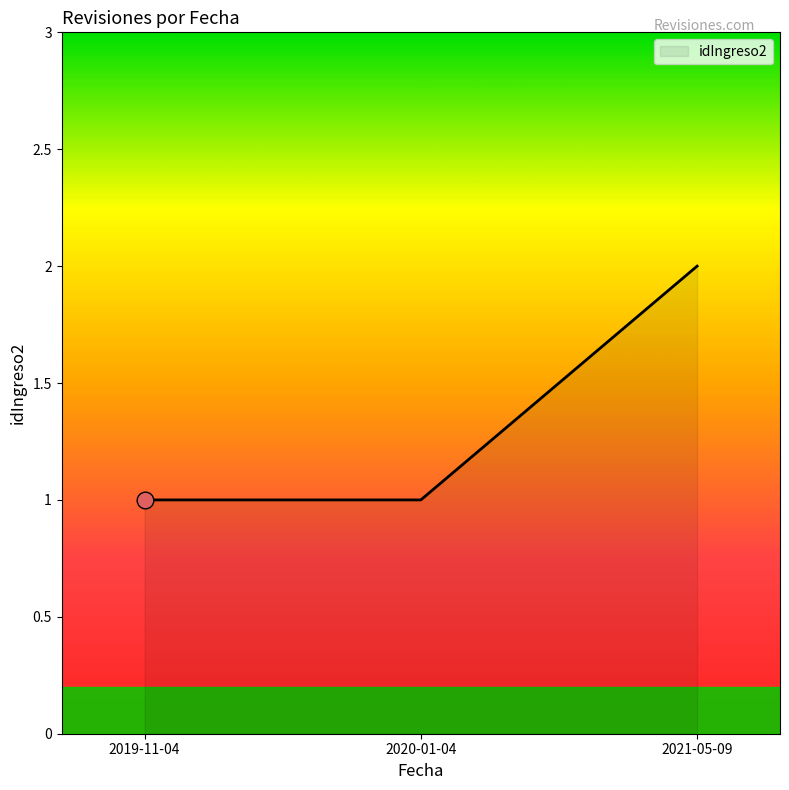

What value does the data have at 2020-01-04?

1